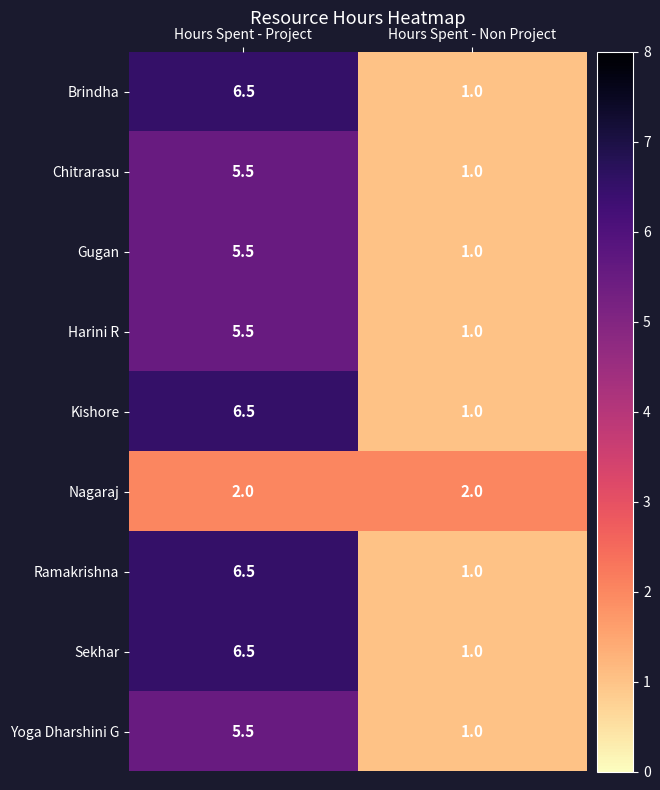

What is the average value of the Brindha series?

3.8